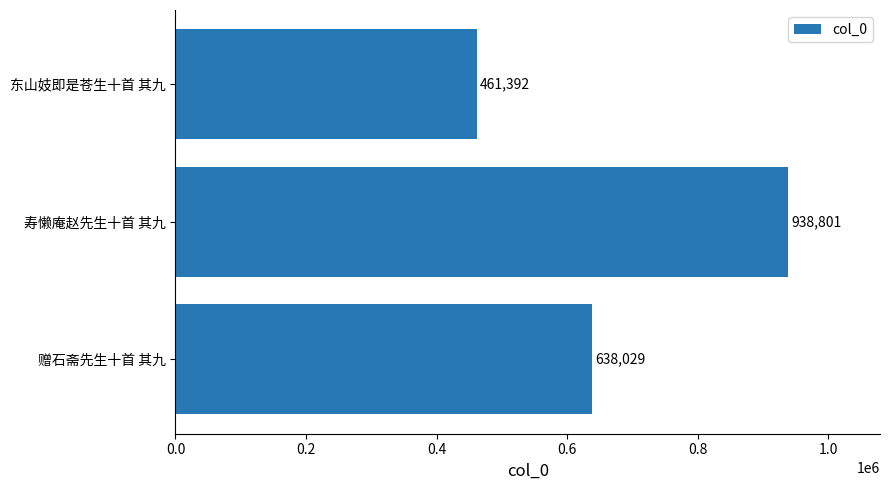

How many values are between 461392 and 938801?

3